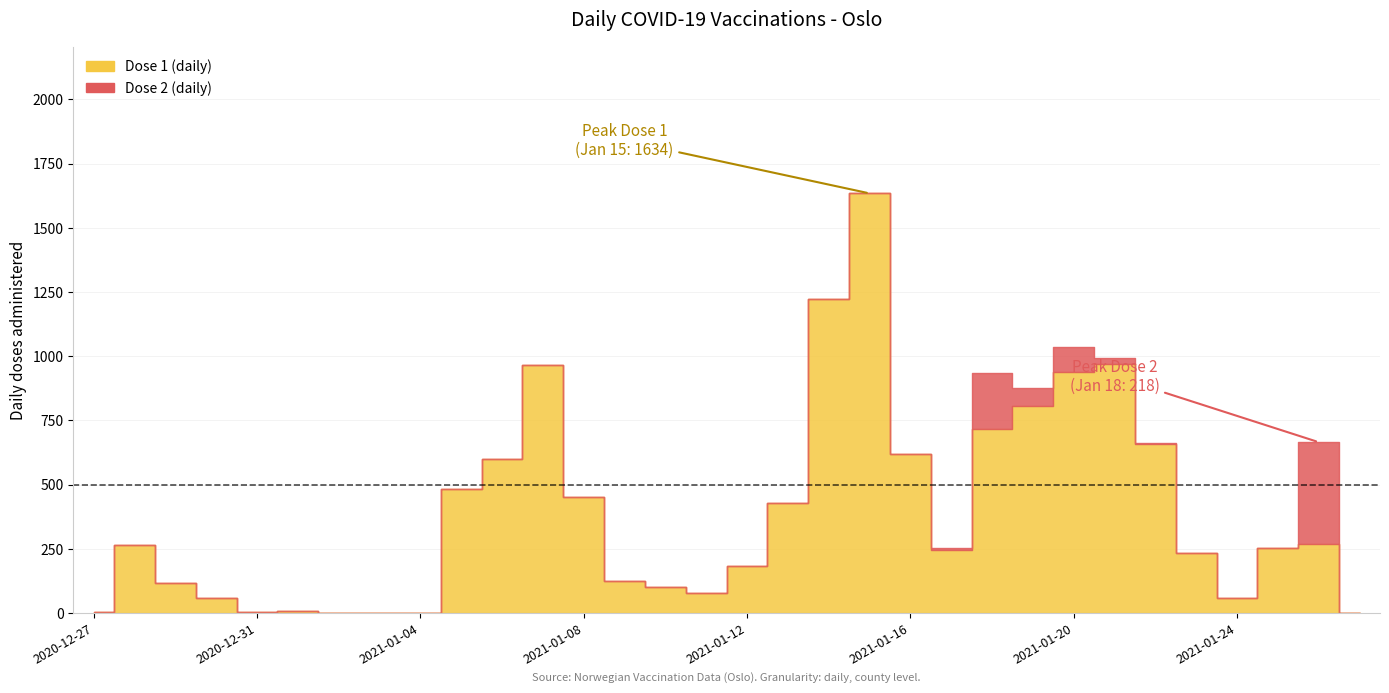

True or false: Dose 2 (daily) and Dose 1 (daily) intersect in this chart.

True